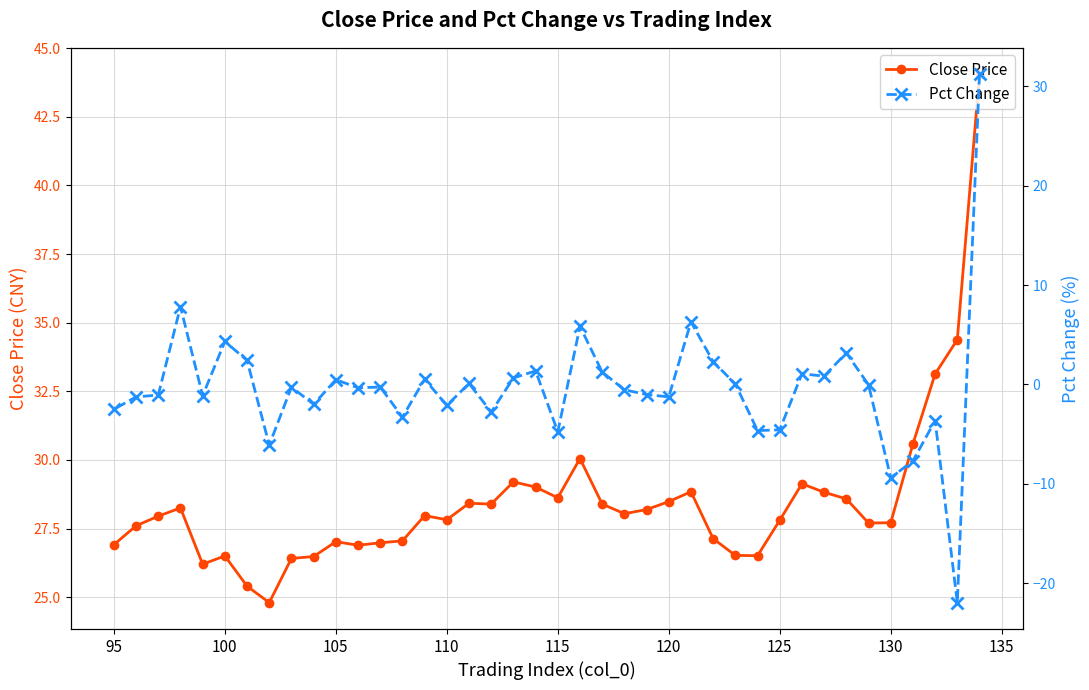

Is it true that Close Price equals 26.5 at 100?

True